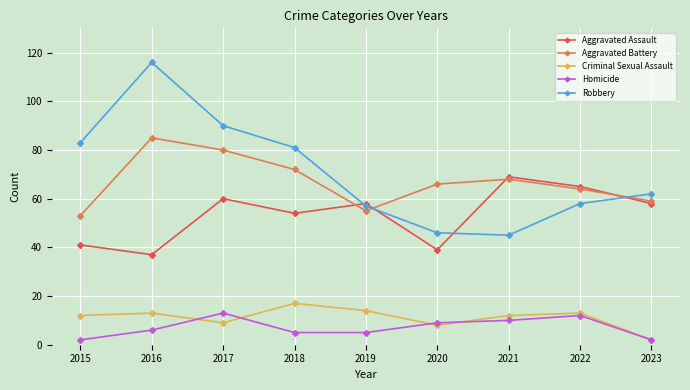

What are all the series names shown in the legend?

Aggravated Assault, Aggravated Battery, Criminal Sexual Assault, Homicide, Robbery